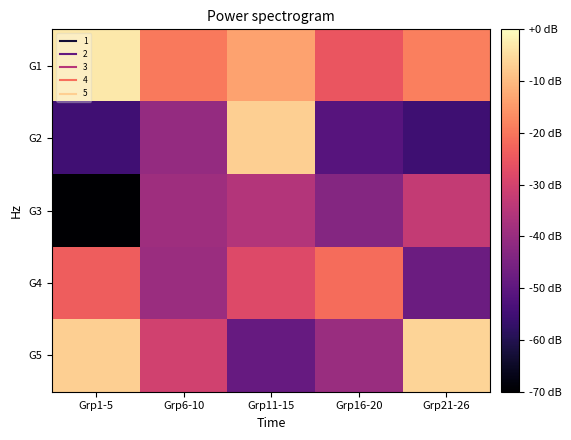

At how many categories does at least one series exceed 0?

5